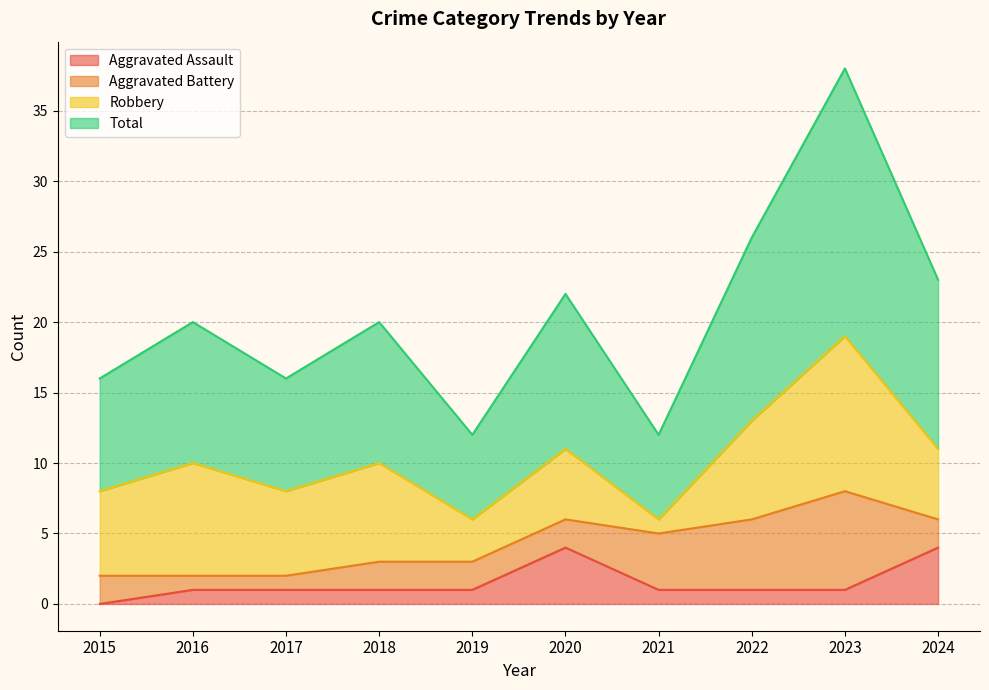

What is the difference between the highest and lowest values at 2018?

19